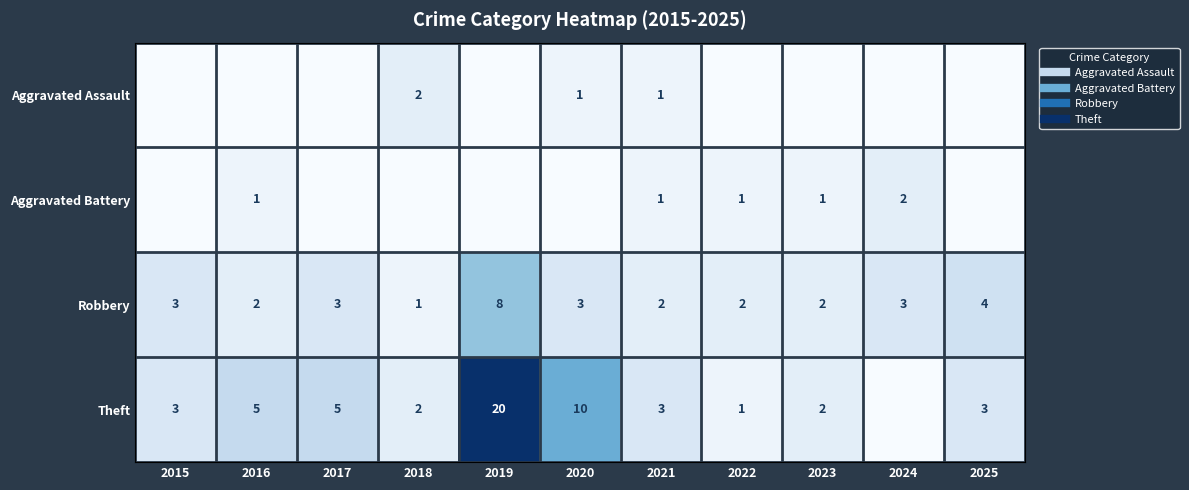

True or false: Robbery has a value of 1 at 2022.

False